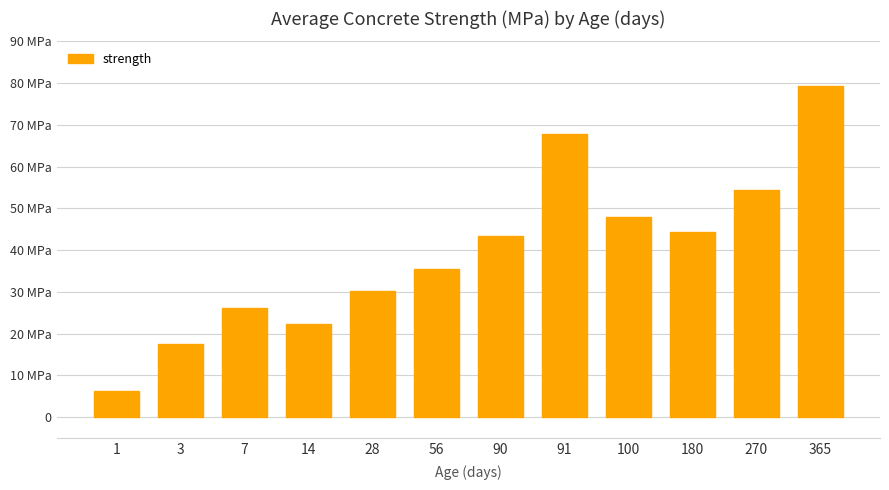

Where is the data nearest to the value 42?

90